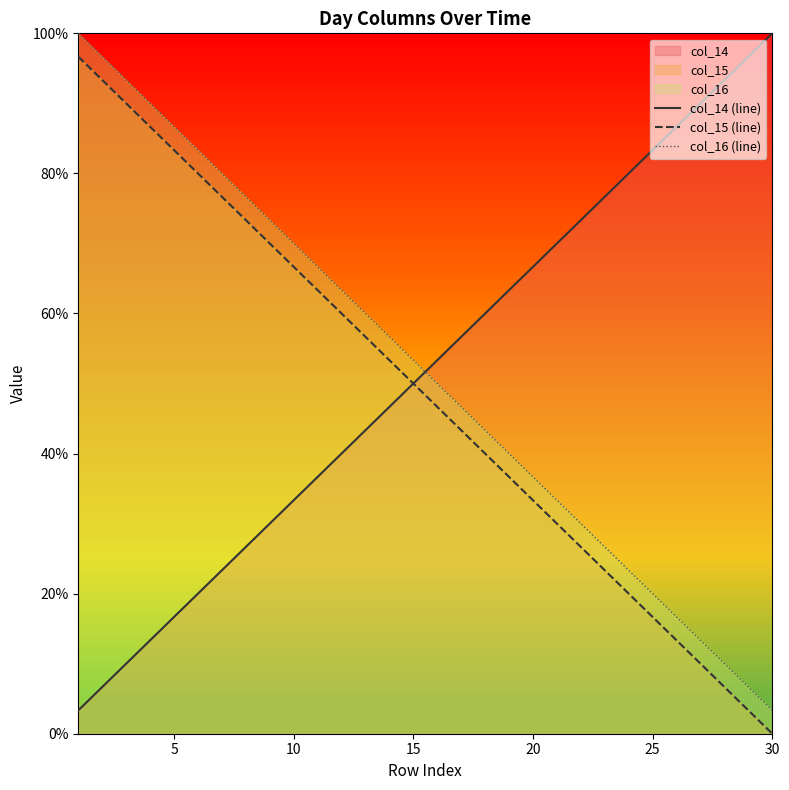

What is the maximum value for col_14 (line)?

100.0